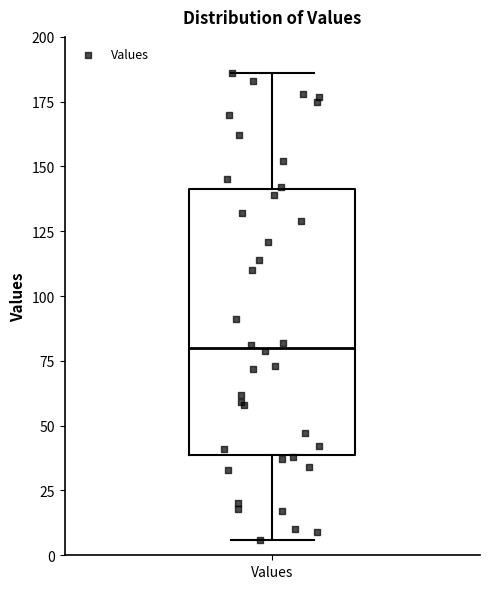

Transcribe this box plot: give where the median line is, the range the box spans, and where the two whiskers end, as read against the y-axis. The values are not printed on the chart, so give them approximately, as read against the axis.

median 80, box 40 to 140, whiskers 5 to 185